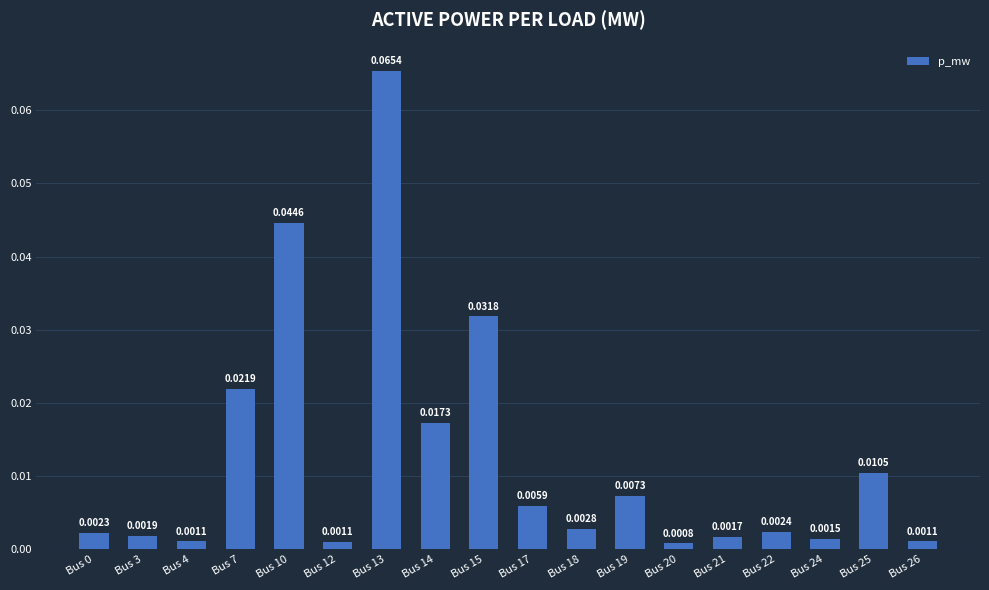

Does the chart contain any negative values?

No